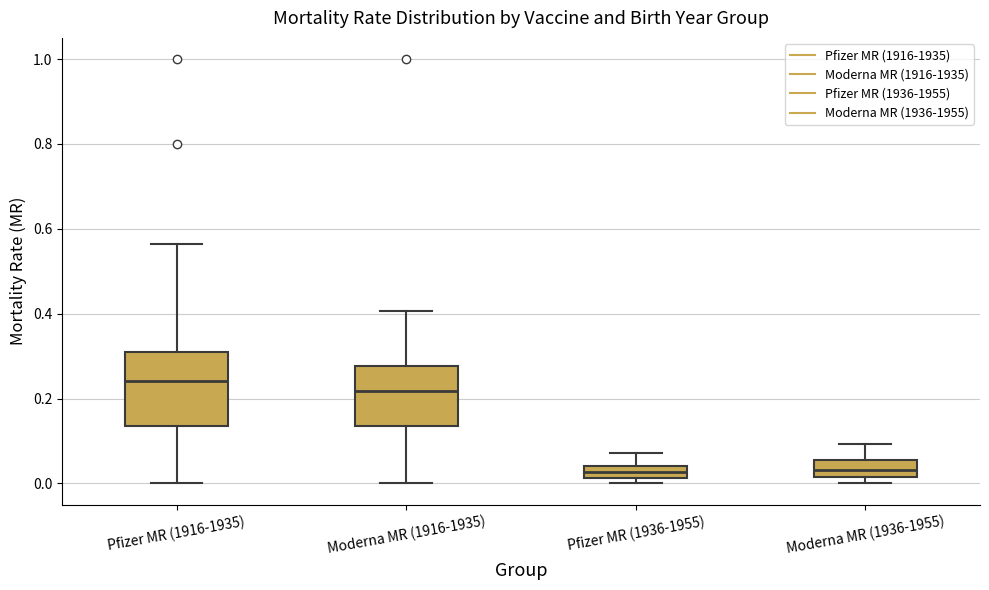

Which box has the highest median line?

Pfizer MR (1916-1935)